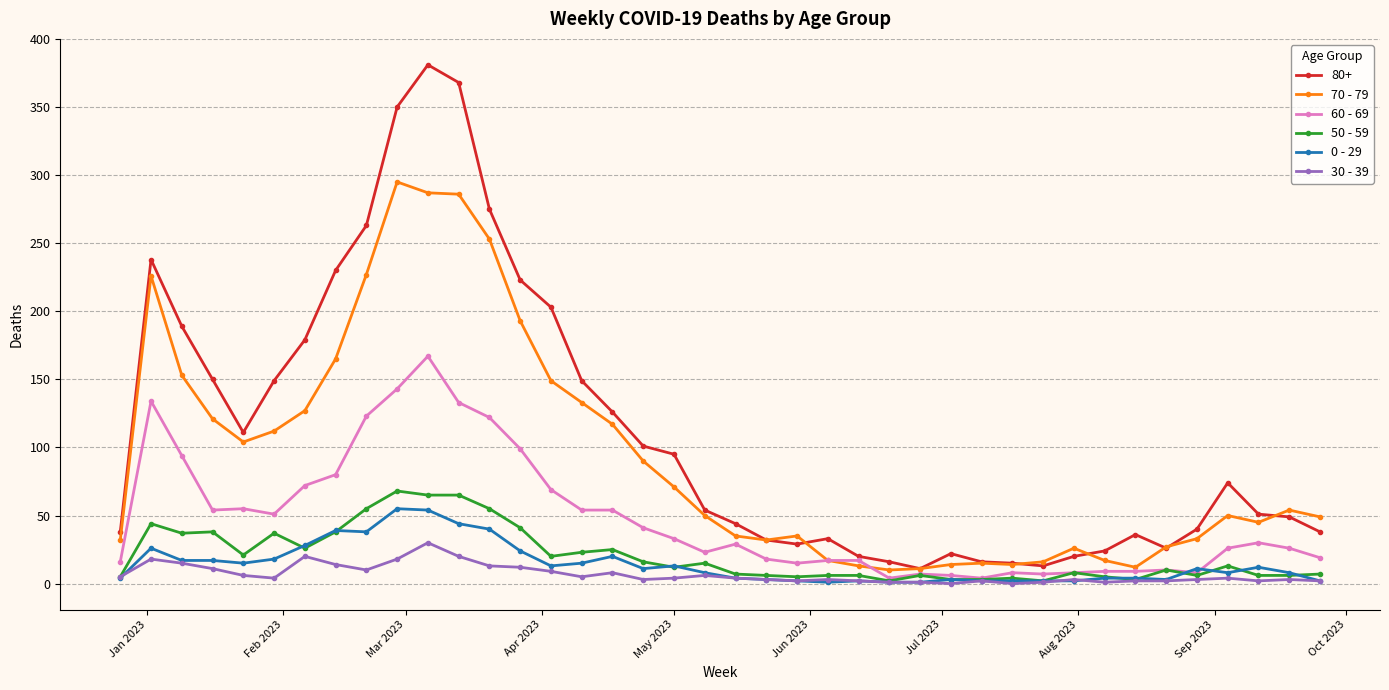

At how many categories does at least one series exceed 209?

8